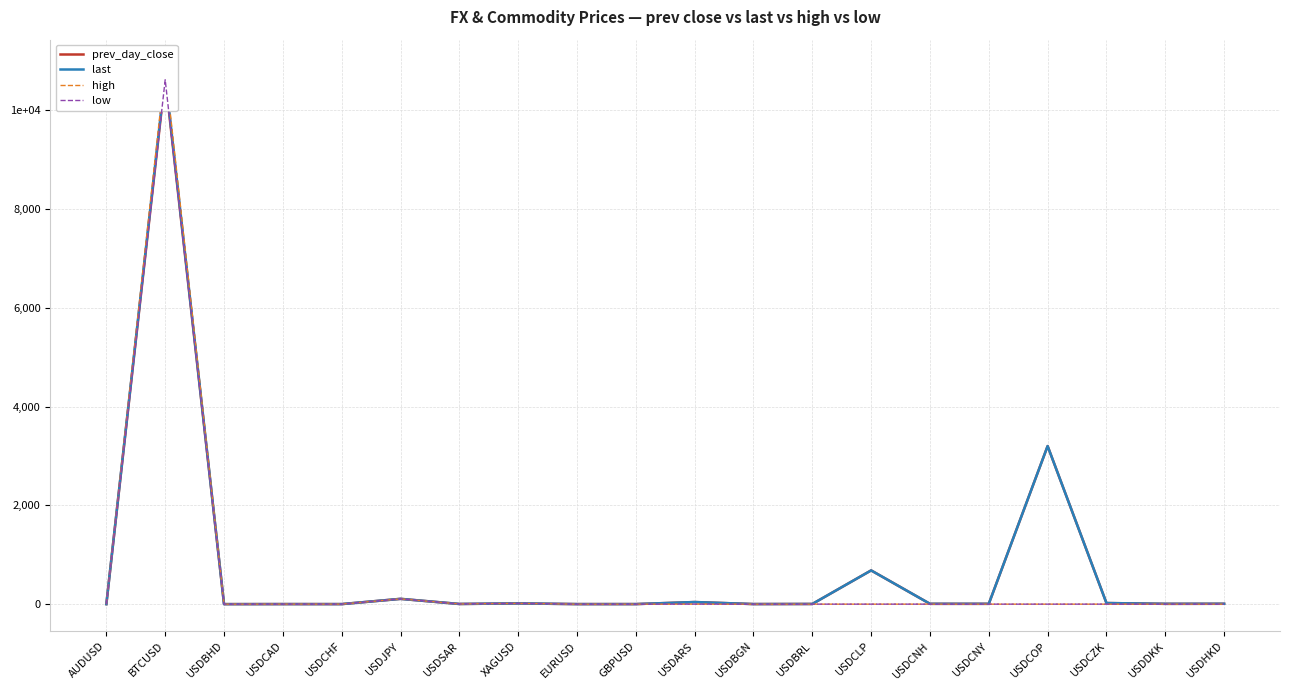

At which label is low closest to 5309?

USDJPY